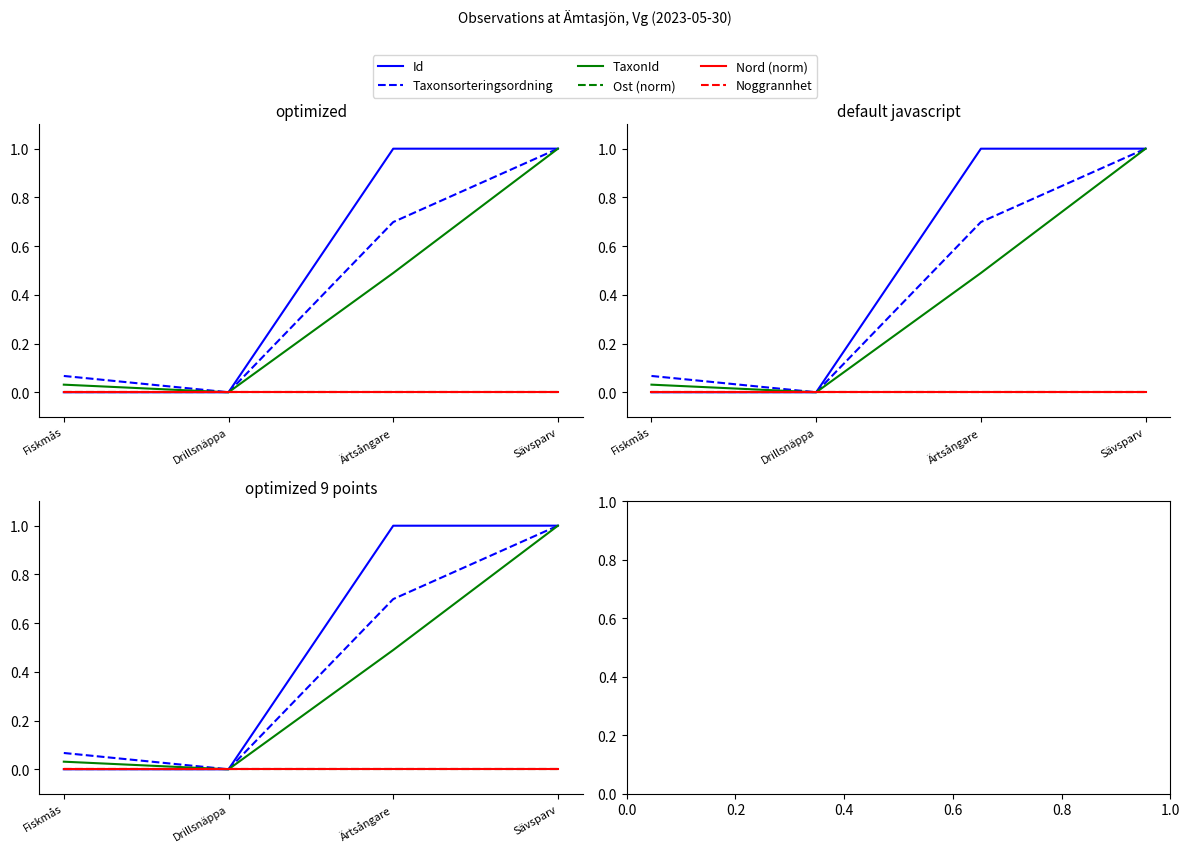

At which category is the sum across all series the highest?

Sävsparv